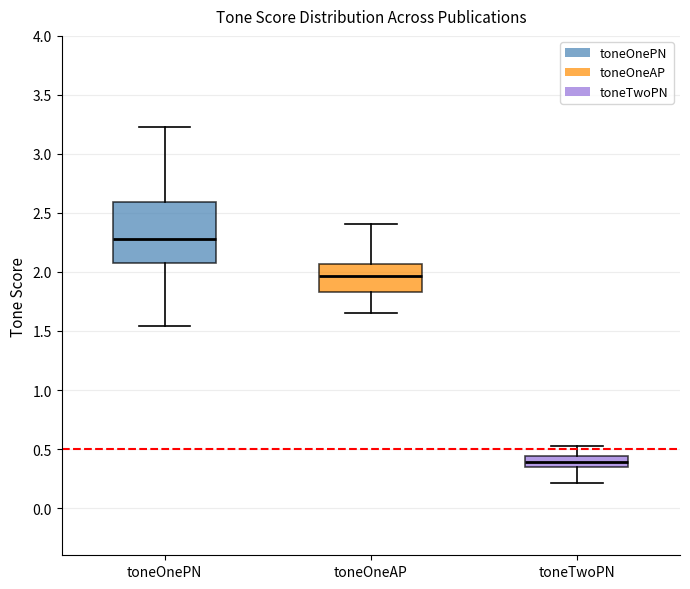

Reading left to right, transcribe this box plot: for each box, give where its median line is, the range the box spans, and where its two whiskers end, as read against the y-axis. The values are not printed on the chart, so give them approximately, as read against the axis.

toneOnePN: median 2.30, box 2.05 to 2.60, whiskers 1.55 to 3.25
toneOneAP: median 1.95, box 1.85 to 2.05, whiskers 1.65 to 2.40
toneTwoPN: median 0.40, box 0.35 to 0.45, whiskers 0.20 to 0.55